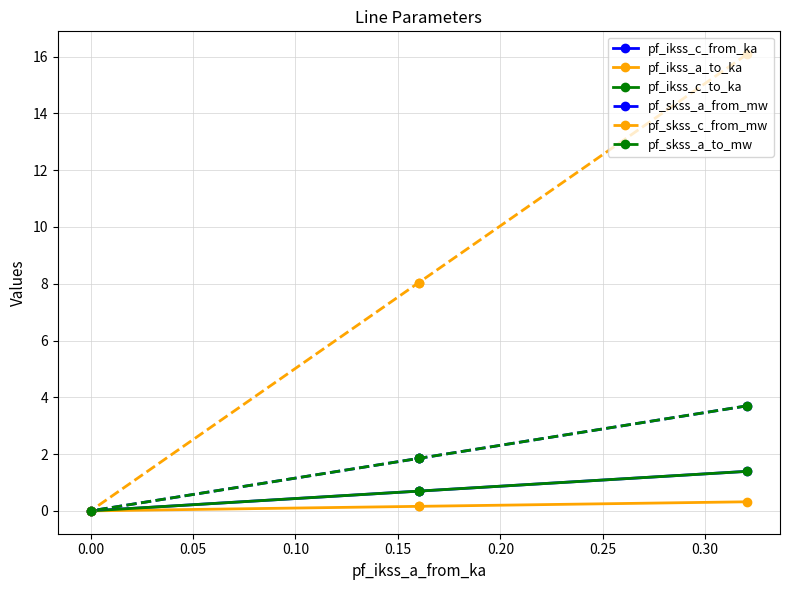

Is this an area chart (filled region under the line)?

No